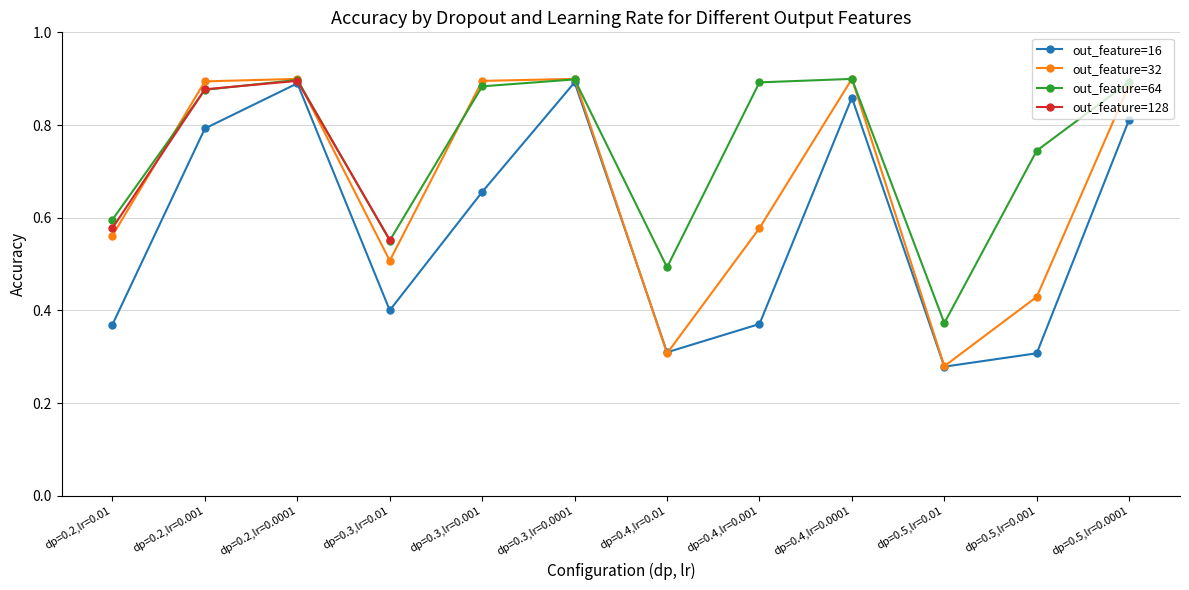

Count the out_feature=32 values in the range 0 to 1.

12